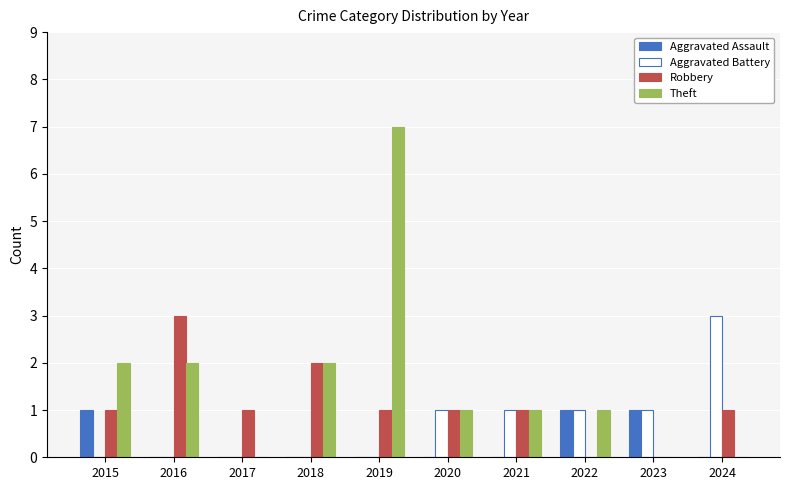

What is the maximum value shown in the chart?

7